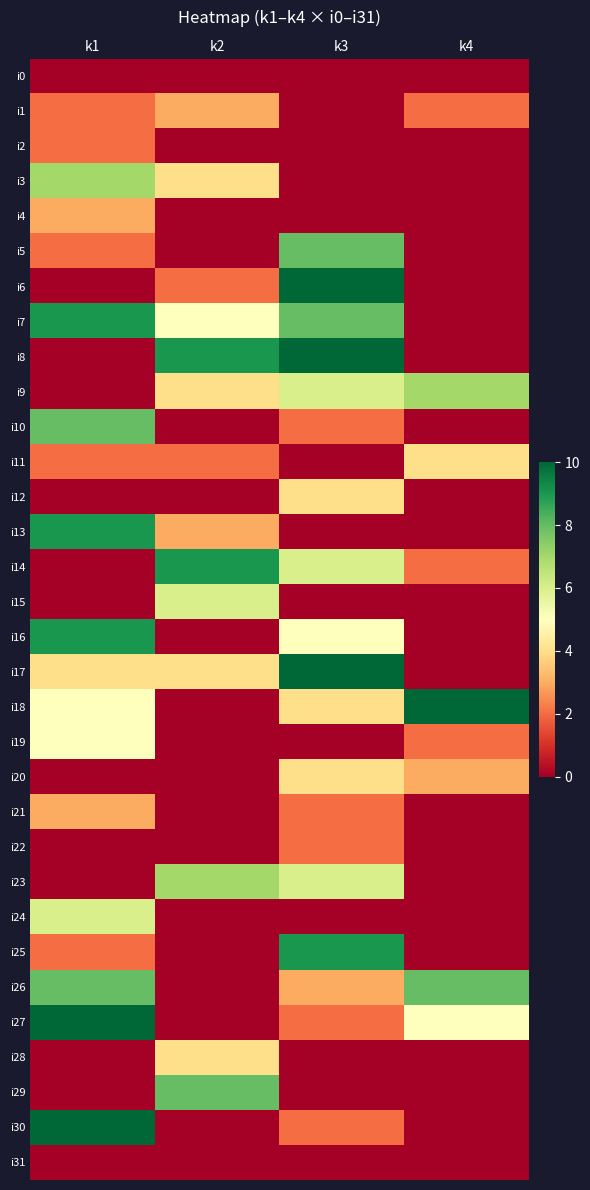

Reading left to right, transcribe all the data shown in this chart.

i0: k1=0	k2=0	k3=0	k4=0
i1: k1=2	k2=3	k3=0	k4=2
i2: k1=2	k2=0	k3=0	k4=0
i3: k1=7	k2=4	k3=0	k4=0
i4: k1=3	k2=0	k3=0	k4=0
i5: k1=2	k2=0	k3=8	k4=0
i6: k1=0	k2=2	k3=10	k4=0
i7: k1=9	k2=5	k3=8	k4=0
i8: k1=0	k2=9	k3=10	k4=0
i9: k1=0	k2=4	k3=6	k4=7
i10: k1=8	k2=0	k3=2	k4=0
i11: k1=2	k2=2	k3=0	k4=4
i12: k1=0	k2=0	k3=4	k4=0
i13: k1=9	k2=3	k3=0	k4=0
i14: k1=0	k2=9	k3=6	k4=2
i15: k1=0	k2=6	k3=0	k4=0
i16: k1=9	k2=0	k3=5	k4=0
i17: k1=4	k2=4	k3=10	k4=0
i18: k1=5	k2=0	k3=4	k4=10
i19: k1=5	k2=0	k3=0	k4=2
i20: k1=0	k2=0	k3=4	k4=3
i21: k1=3	k2=0	k3=2	k4=0
i22: k1=0	k2=0	k3=2	k4=0
i23: k1=0	k2=7	k3=6	k4=0
i24: k1=6	k2=0	k3=0	k4=0
i25: k1=2	k2=0	k3=9	k4=0
i26: k1=8	k2=0	k3=3	k4=8
i27: k1=10	k2=0	k3=2	k4=5
i28: k1=0	k2=4	k3=0	k4=0
i29: k1=0	k2=8	k3=0	k4=0
i30: k1=10	k2=0	k3=2	k4=0
i31: k1=0	k2=0	k3=0	k4=0